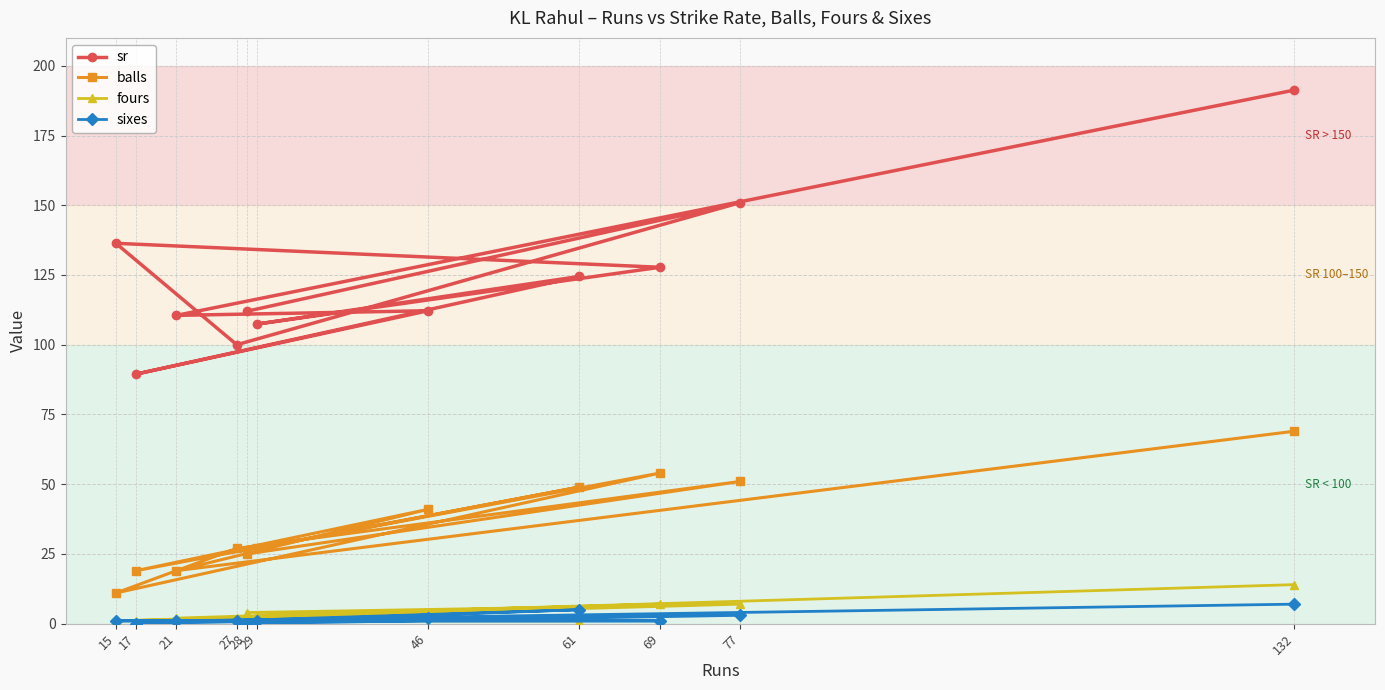

Which category has the highest value in the fours series?

132